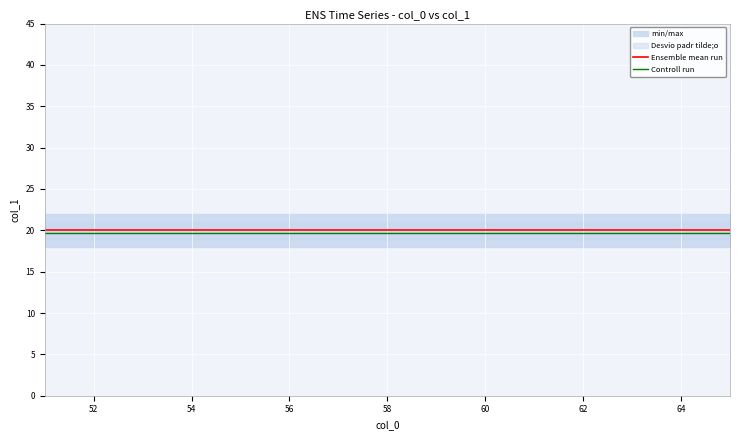

What is the sum of all Ensemble mean run values?

300.0